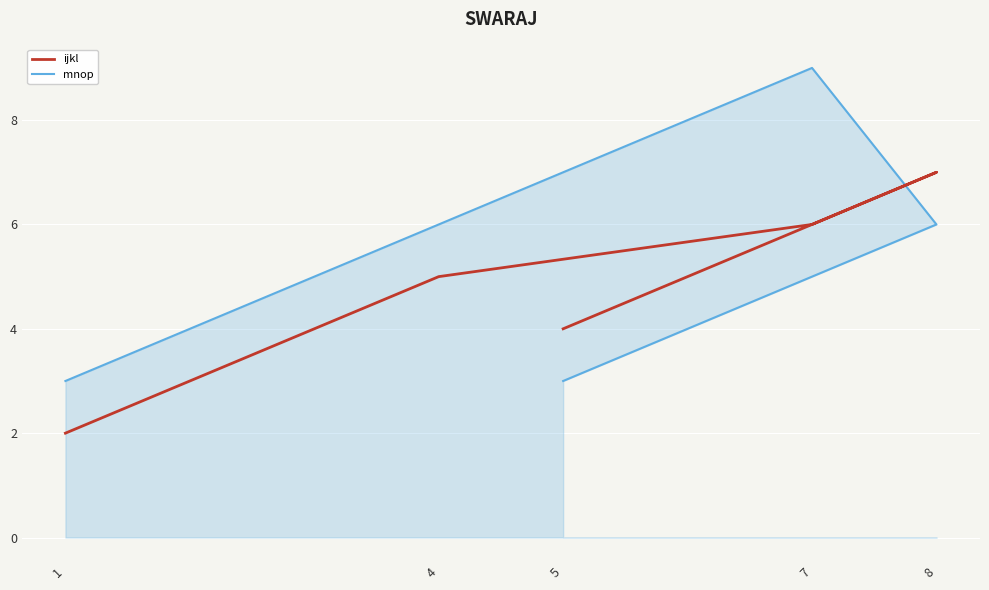

How many values in the mnop series are below 6?

2